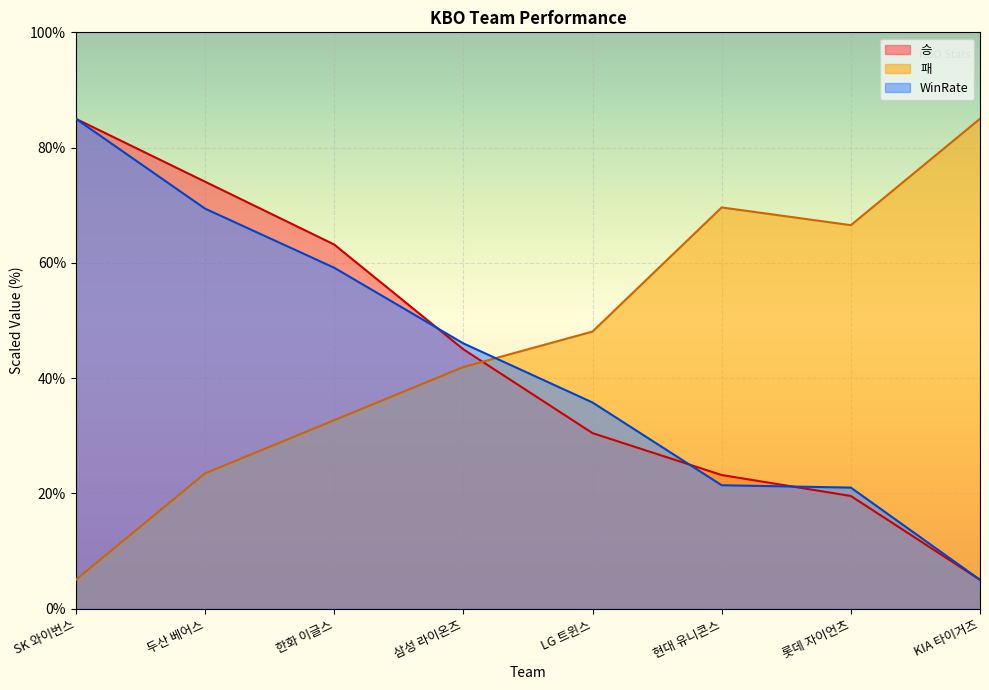

What position from the right is 삼성 라이온즈?

5